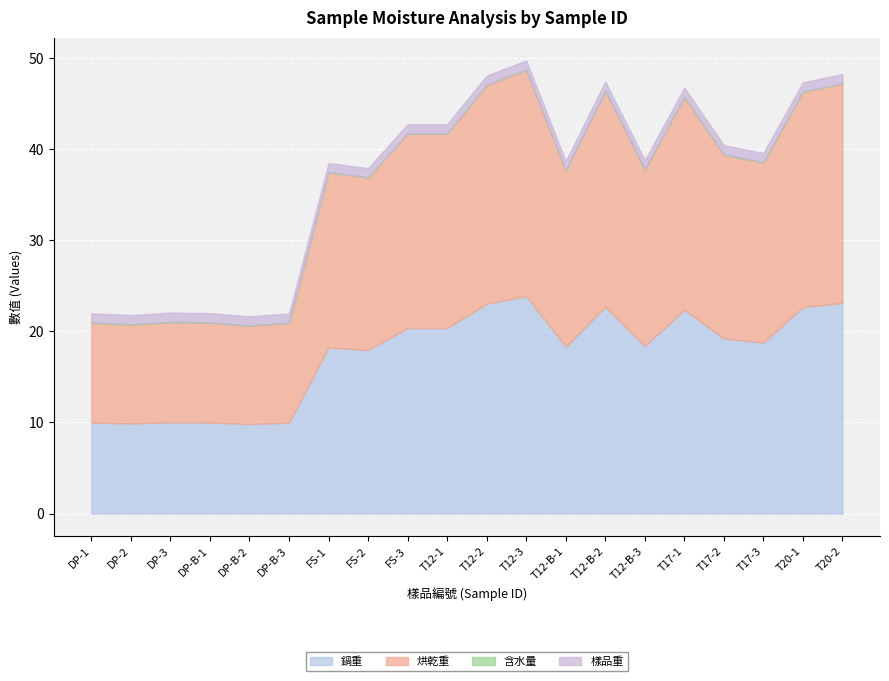

Reading left to right, transcribe all the data shown in this chart.

鍋重: DP-1=10.0	DP-2=9.9	DP-3=10.0	DP-B-1=10.0	DP-B-2=9.8	DP-B-3=10.0	FS-1=18.2	FS-2=18.0	FS-3=20.4	T12-1=20.4	T12-2=23.0	T12-3=23.9	T12-B-1=18.3	T12-B-2=22.7	T12-B-3=18.4	T17-1=22.4	T17-2=19.2	T17-3=18.8	T20-1=22.7	T20-2=23.1
烘乾重: DP-1=10.9	DP-2=10.8	DP-3=11.0	DP-B-1=11.0	DP-B-2=10.8	DP-B-3=10.9	FS-1=19.2	FS-2=18.9	FS-3=21.3	T12-1=21.3	T12-2=24.0	T12-3=24.8	T12-B-1=19.3	T12-B-2=23.7	T12-B-3=19.4	T17-1=23.3	T17-2=20.2	T17-3=19.7	T20-1=23.6	T20-2=24.1
含水量: DP-1=0.1	DP-2=0.1	DP-3=0.1	DP-B-1=0.0	DP-B-2=0.0	DP-B-3=0.0	FS-1=0.0	FS-2=0.0	FS-3=0.0	T12-1=0.0	T12-2=0.0	T12-3=0.0	T12-B-1=0.0	T12-B-2=0.0	T12-B-3=0.0	T17-1=0.1	T17-2=0.1	T17-3=0.0	T20-1=0.1	T20-2=0.1
樣品重: DP-1=1.0	DP-2=1.0	DP-3=1.0	DP-B-1=1.0	DP-B-2=1.0	DP-B-3=1.0	FS-1=1.0	FS-2=1.0	FS-3=1.0	T12-1=1.0	T12-2=1.0	T12-3=1.0	T12-B-1=1.0	T12-B-2=1.0	T12-B-3=1.0	T17-1=1.0	T17-2=1.0	T17-3=1.0	T20-1=1.0	T20-2=1.0